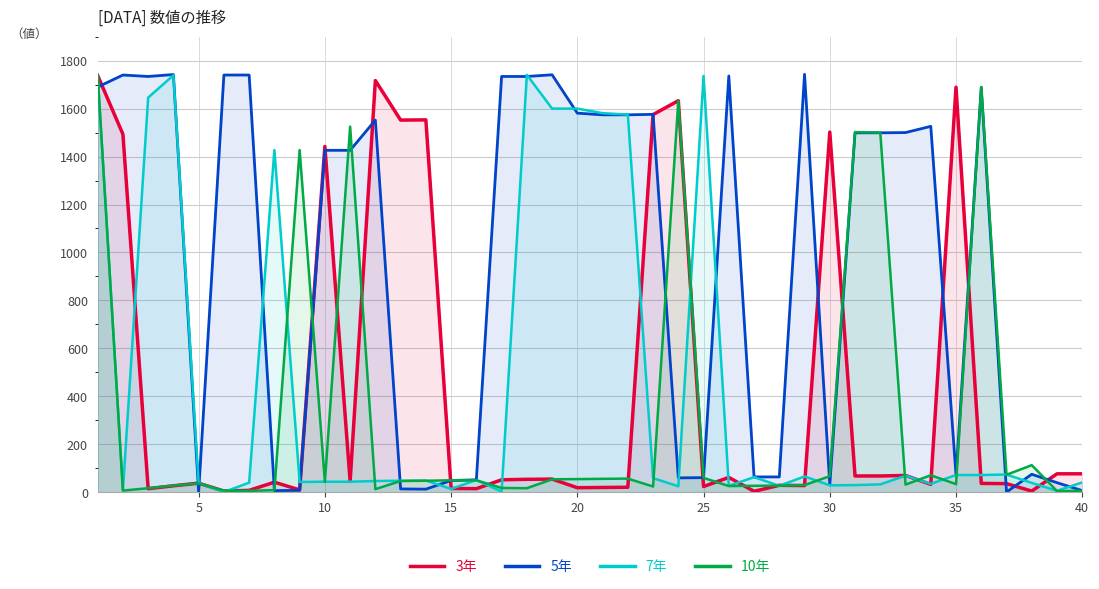

How many lines are shown in the chart?

4